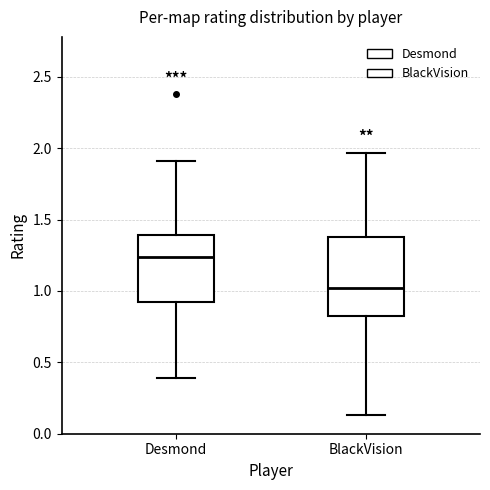

Reading left to right, read every box against the y-axis: the position of its median line, the range the box covers, and the ends of its whiskers. The values are not printed on the chart, so give them approximately, as read against the axis.

Desmond: median 1.25, box 0.90 to 1.40, whiskers 0.40 to 1.90
BlackVision: median 1.00, box 0.85 to 1.40, whiskers 0.15 to 1.95